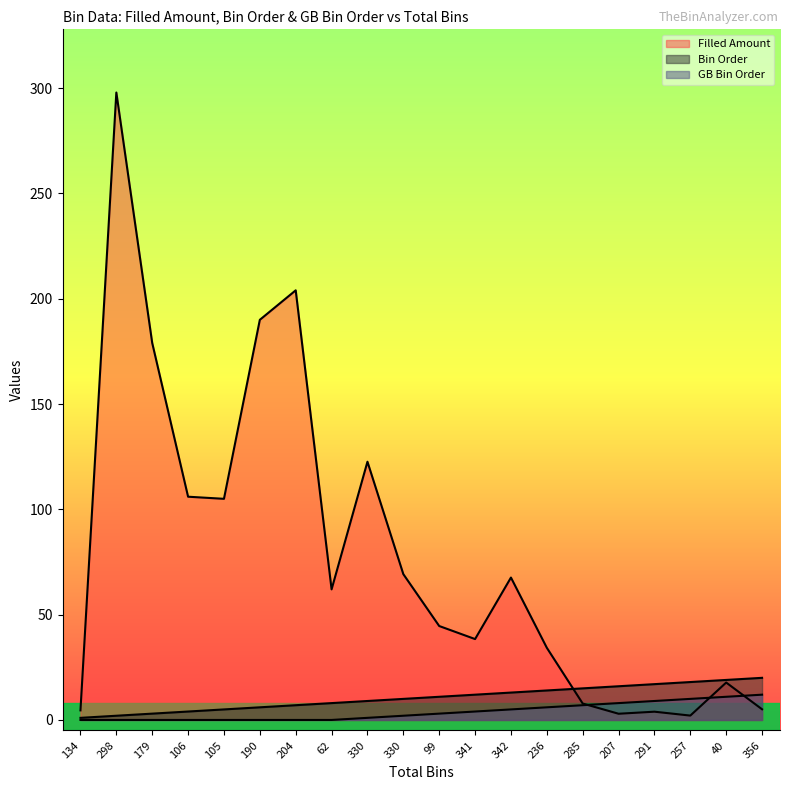

Count the number of data series in this chart.

3